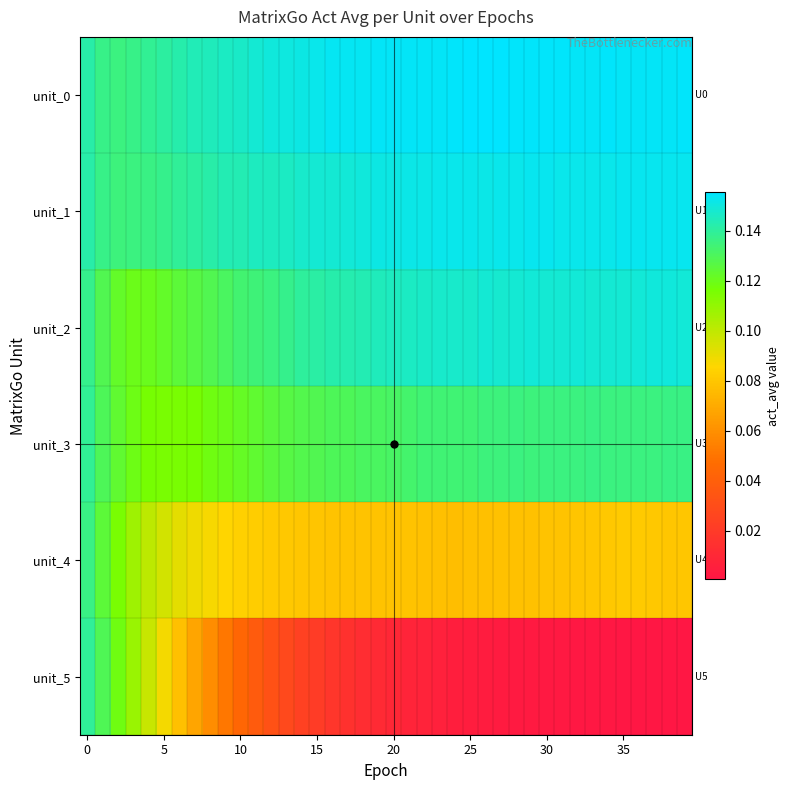

Count the number of categories in the chart.

40